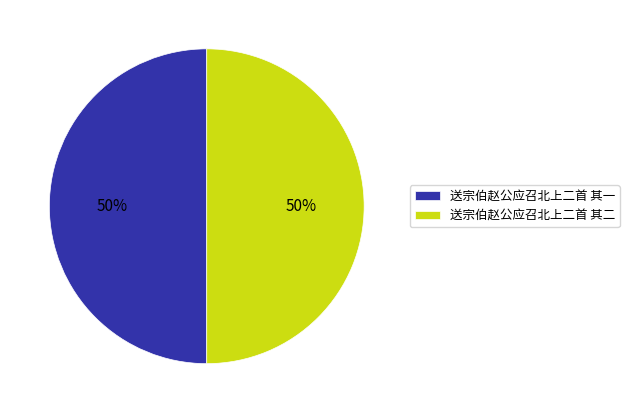

What is the ratio of the value at 送宗伯赵公应召北上二首 其二 to the value at 送宗伯赵公应召北上二首 其一?

1.0